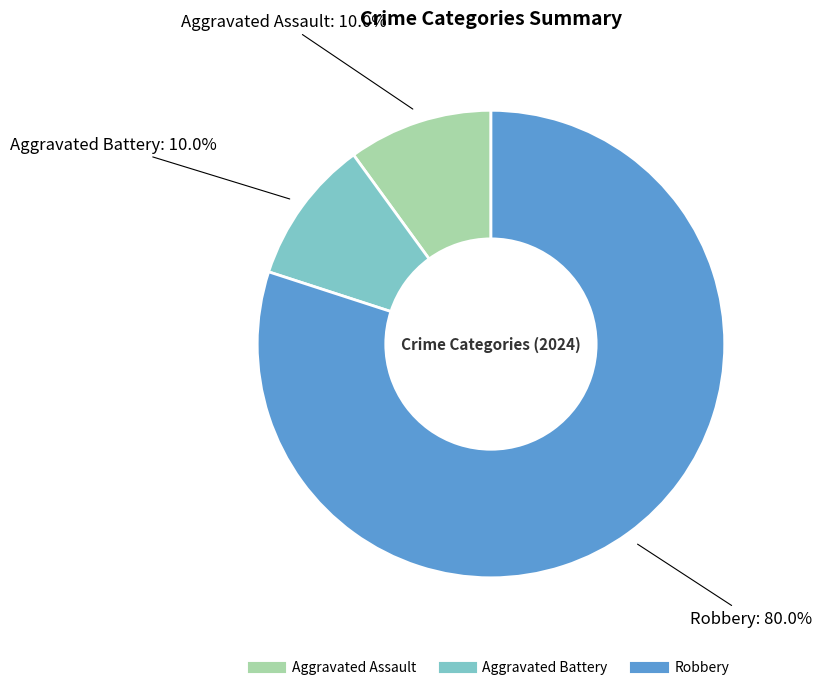

What is the majority slice?

Robbery